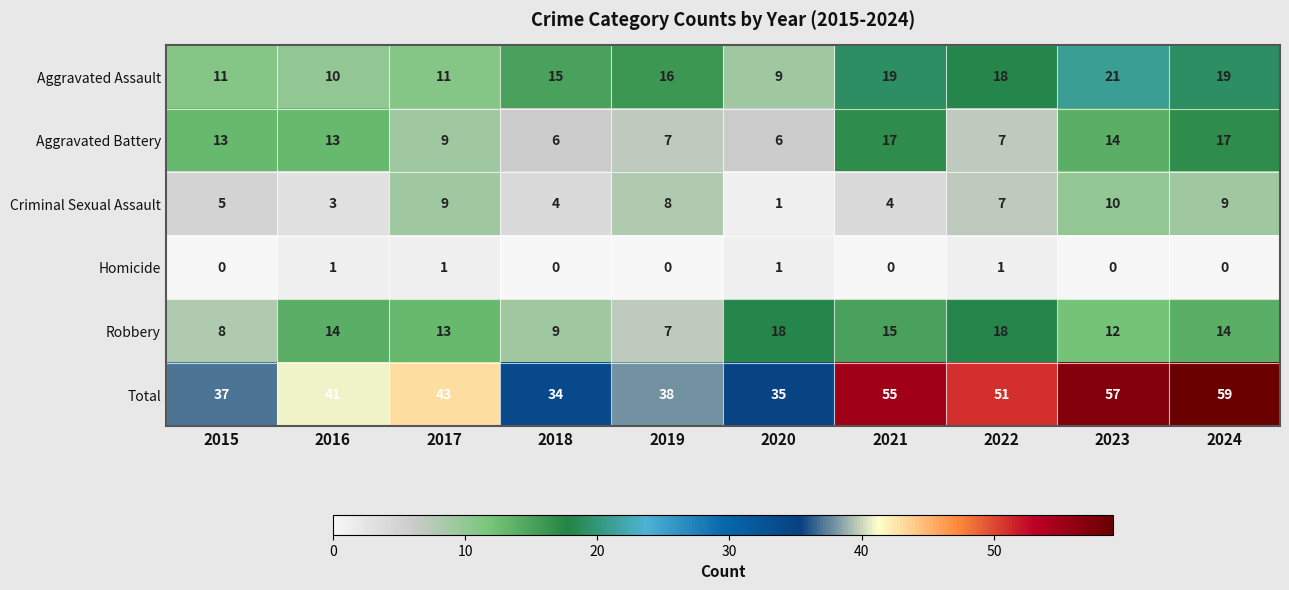

How many data points does each series have?

10